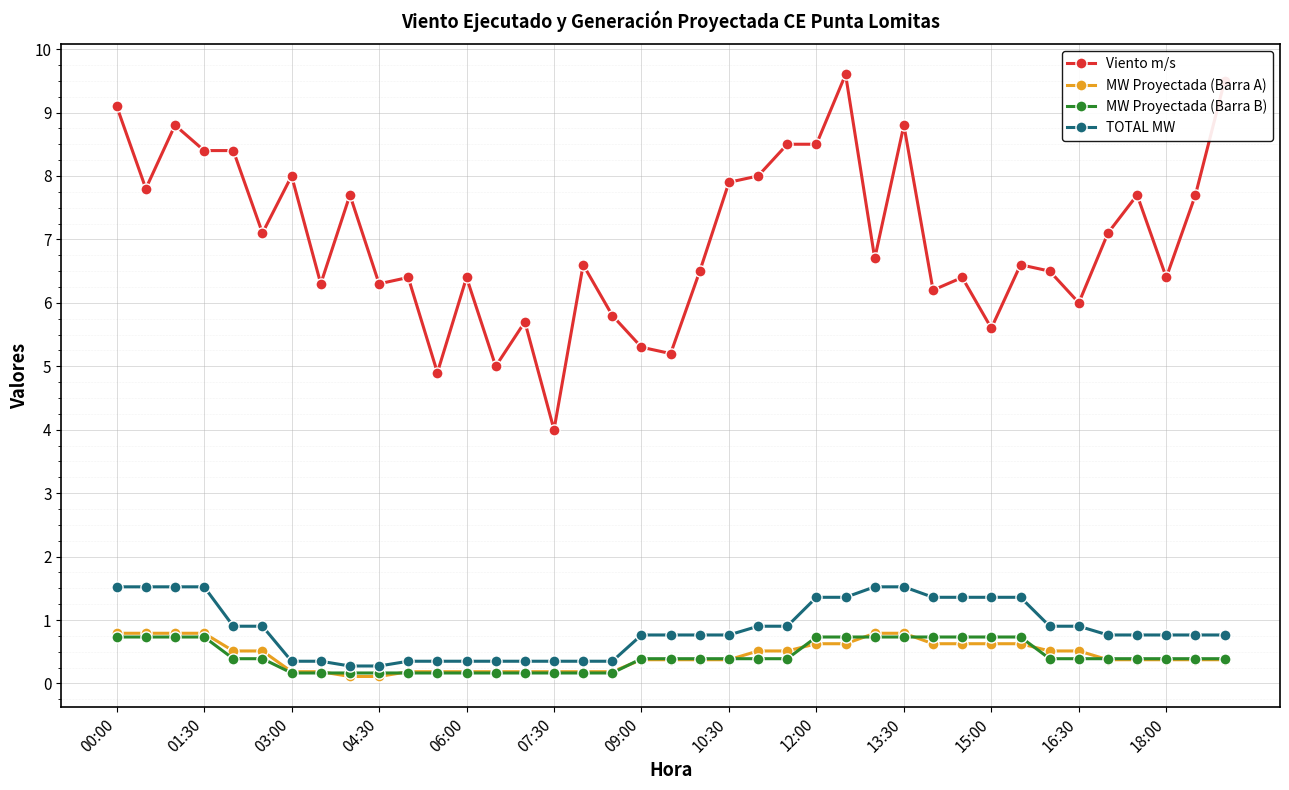

What is the minimum value for MW Proyectada (Barra B)?

0.2